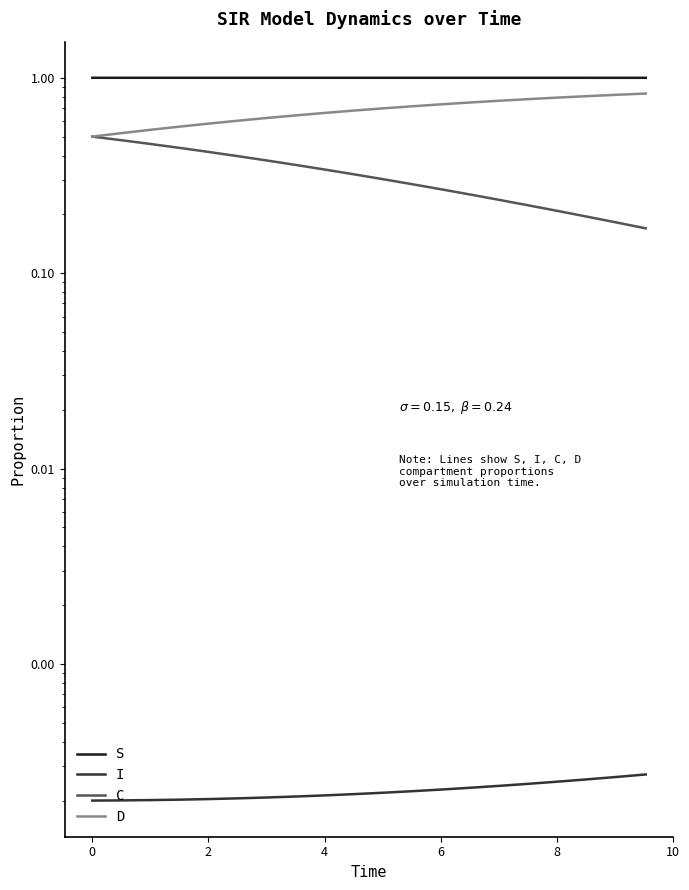

Rank the series by their maximum value, from lowest to highest.

I, C, D, S